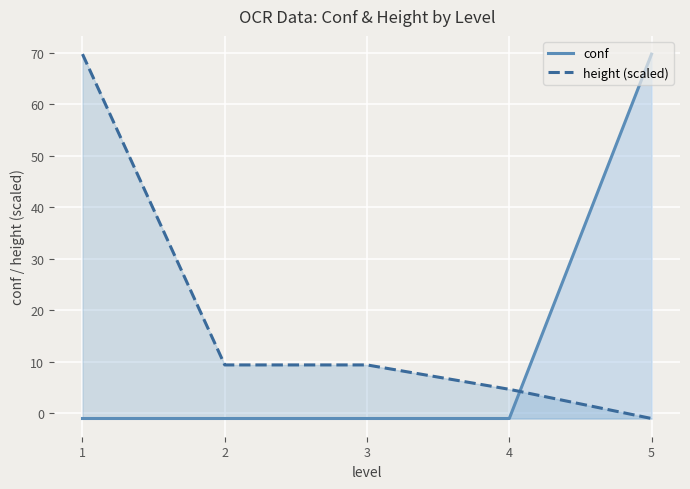

At which category is the sum across all series the highest?

1